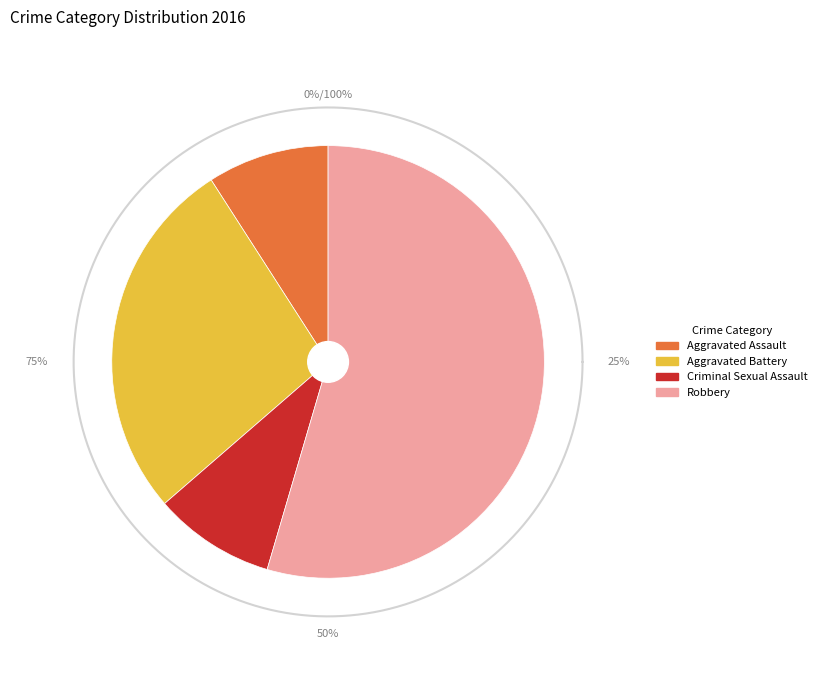

To the nearest percent, what is the difference between the largest and smallest slice percentages?

45%